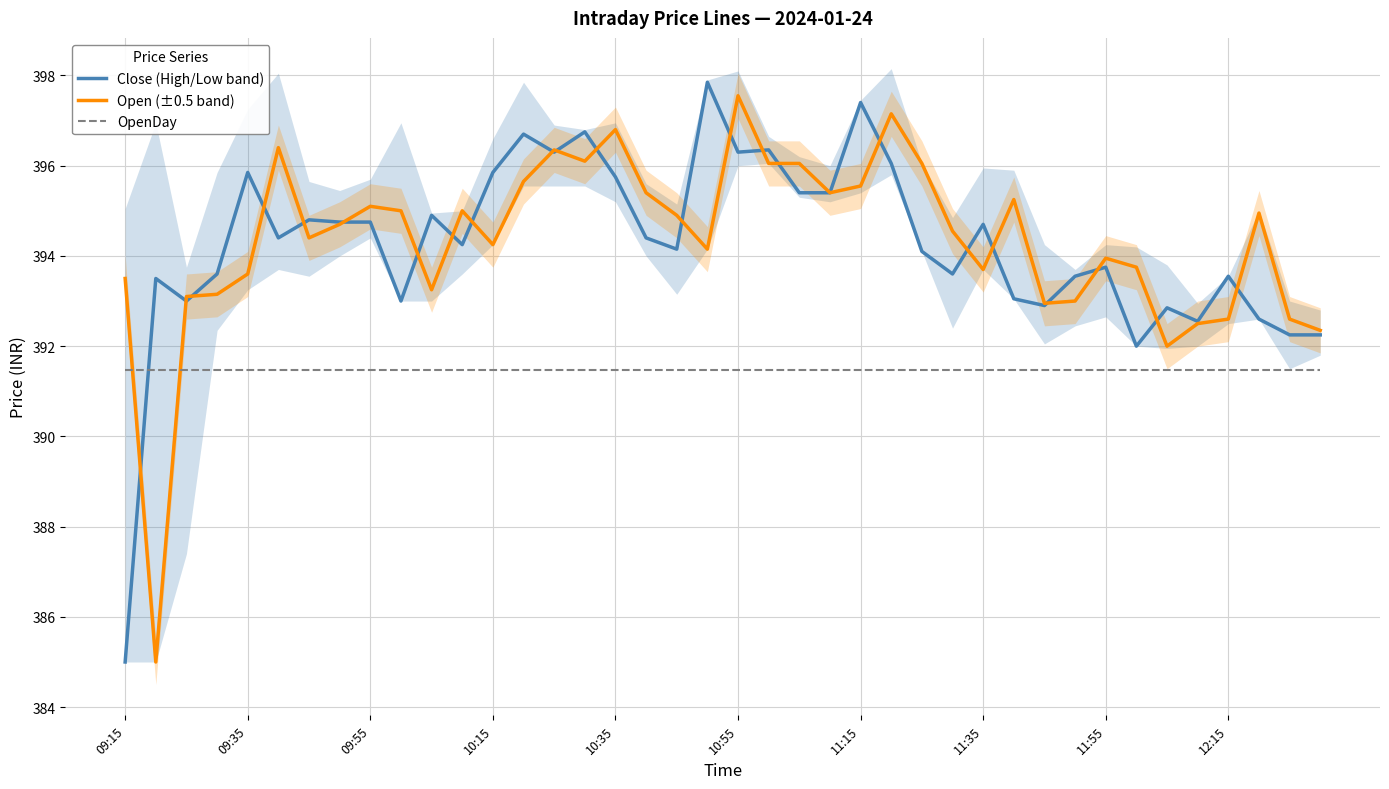

What is the greatest value displayed?

397.9